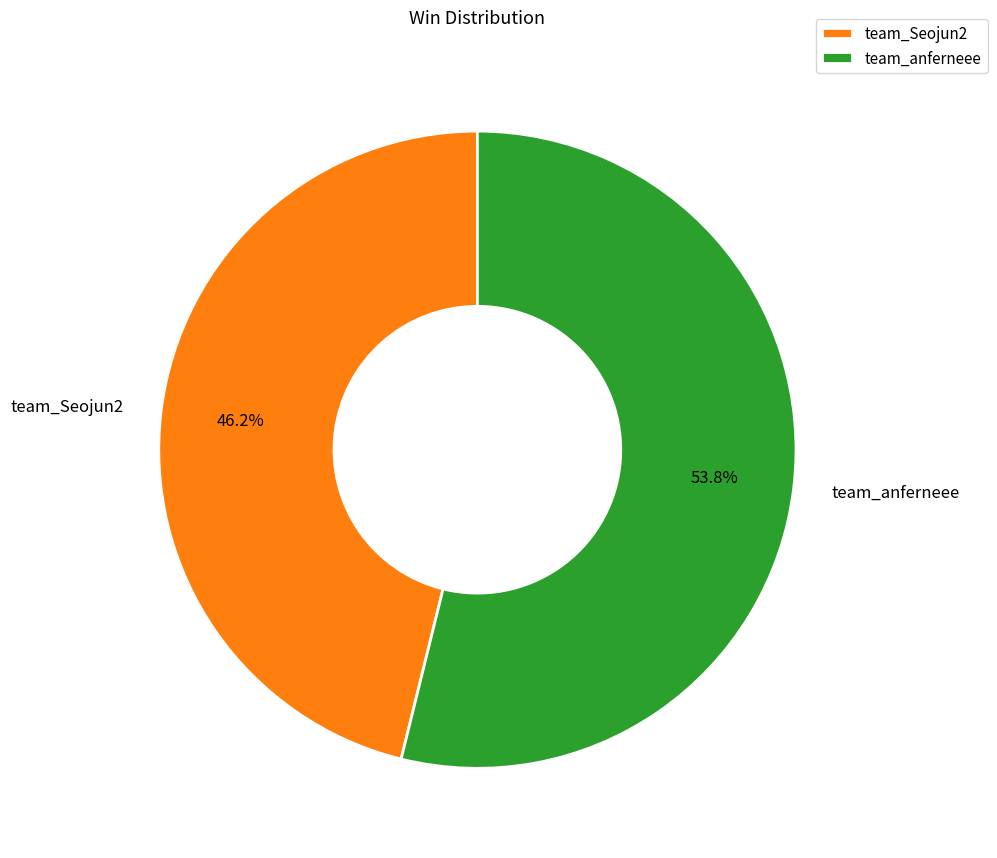

How many slices are in this pie chart?

2